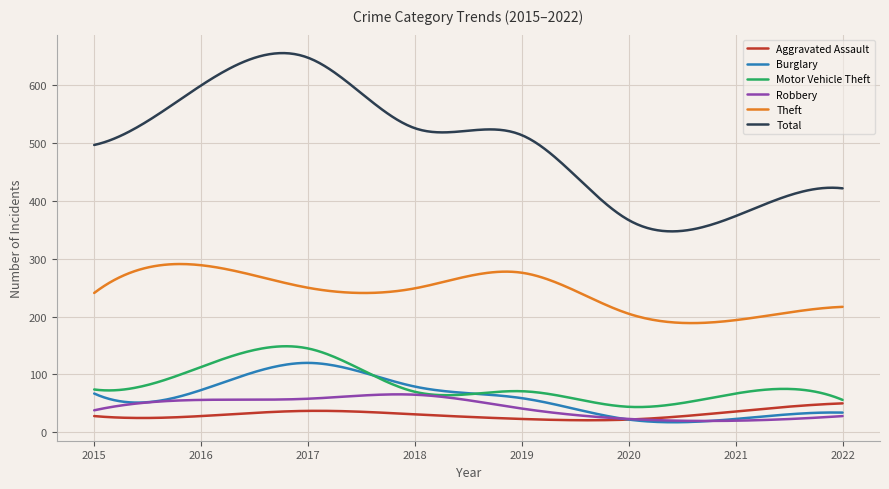

What is the difference between the maximum and minimum values in the Total series?

308.4